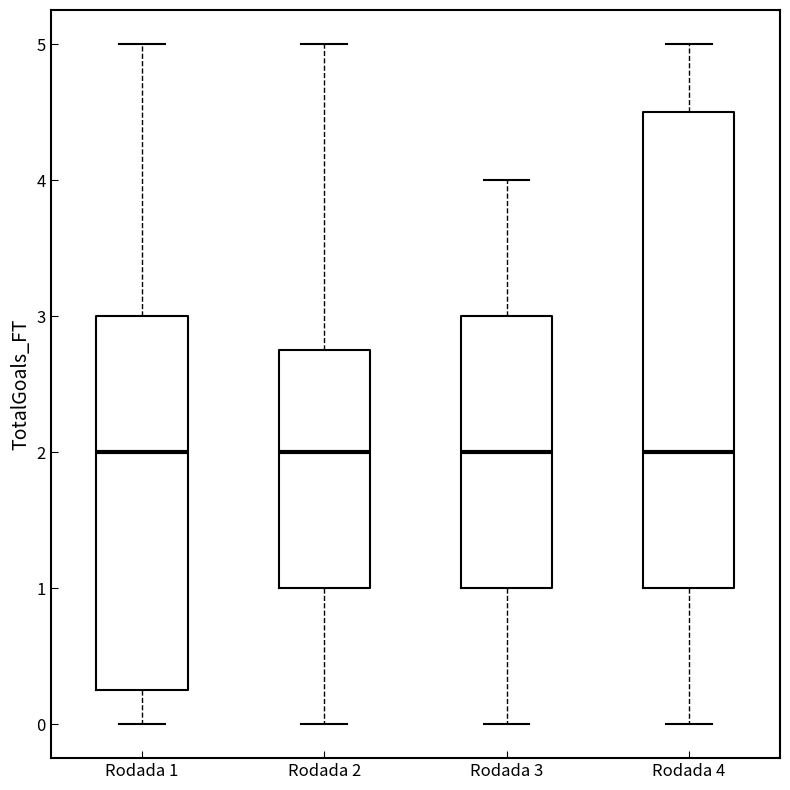

Reading left to right, transcribe this box plot: for each box, give where its median line is, the range the box spans, and where its two whiskers end, as read against the y-axis. The values are not printed on the chart, so give them approximately, as read against the axis.

Rodada 1: median 2.0, box 0.3 to 3.0, whiskers 0.0 to 5.0
Rodada 2: median 2.0, box 1.0 to 2.8, whiskers 0.0 to 5.0
Rodada 3: median 2.0, box 1.0 to 3.0, whiskers 0.0 to 4.0
Rodada 4: median 2.0, box 1.0 to 4.5, whiskers 0.0 to 5.0